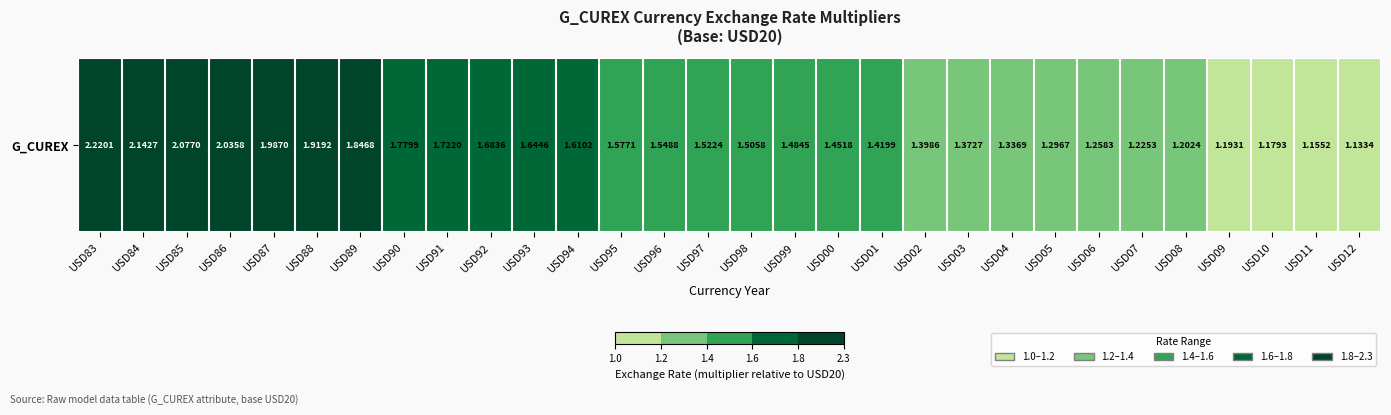

Is it true that the value at USD09 is 1.2?

True